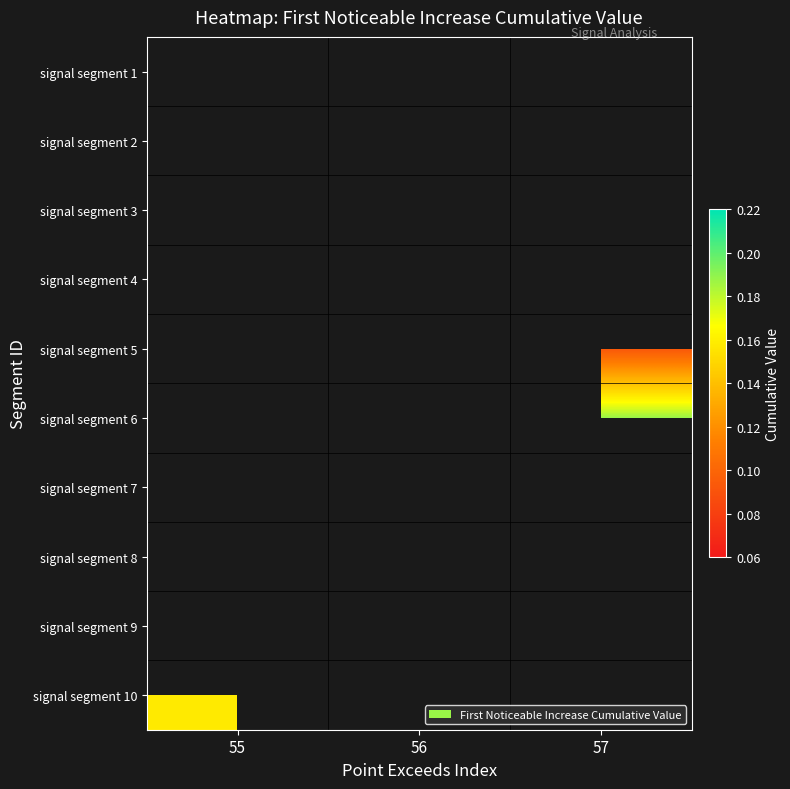

How many data points does each series have?

3